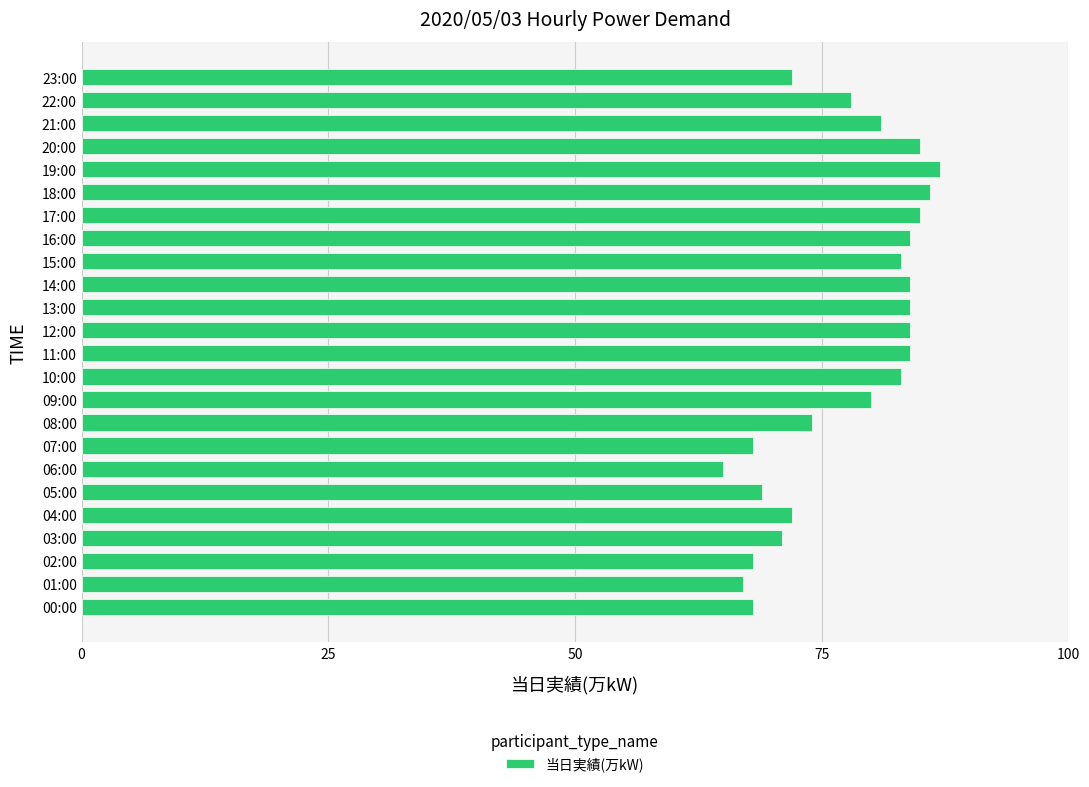

What is the change in value from 11:00 to 19:00?

+3